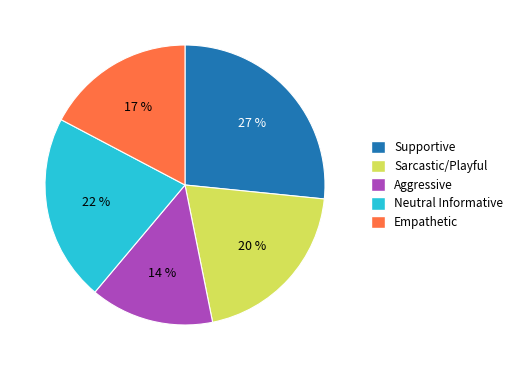

Rank the categories by value from lowest to highest.

Aggressive, Empathetic, Sarcastic/Playful, Neutral Informative, Supportive